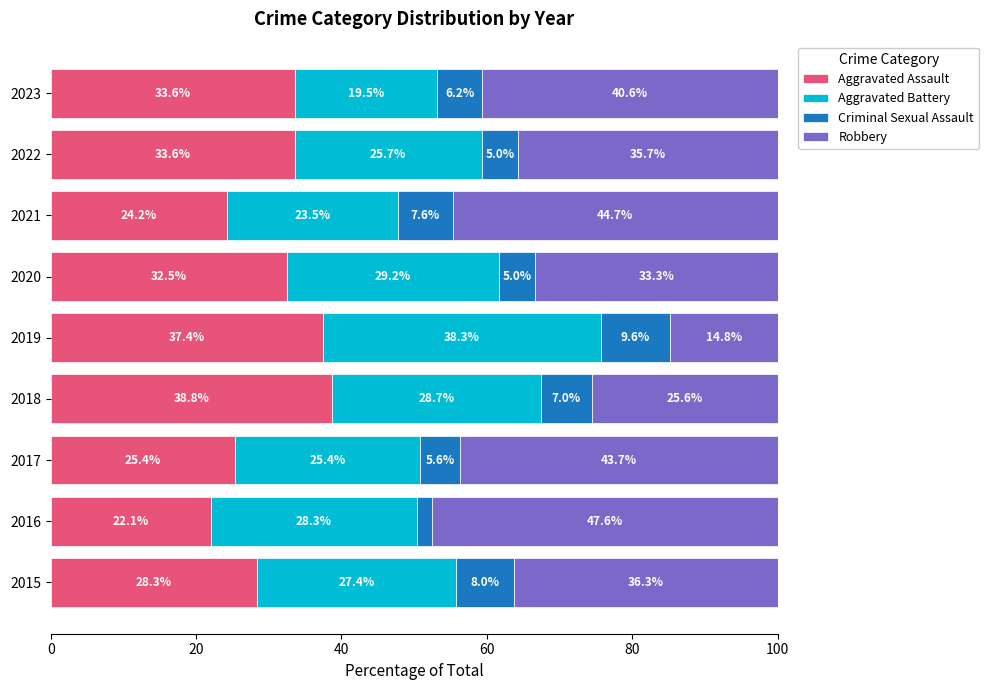

What is the sum of the Aggravated Assault values at 2023 and 2019?

71.0